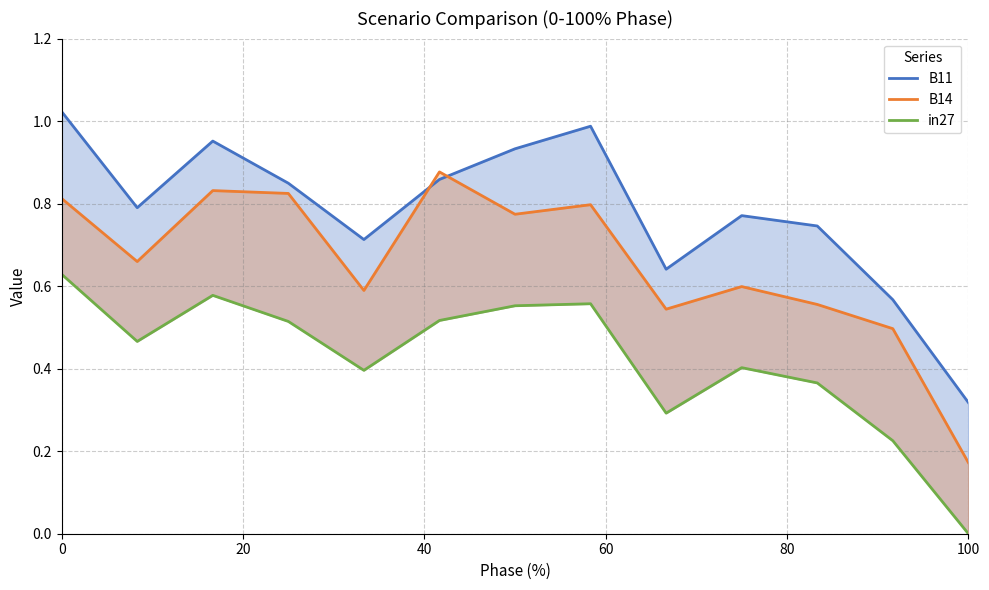

What is the greatest value displayed?

1.0